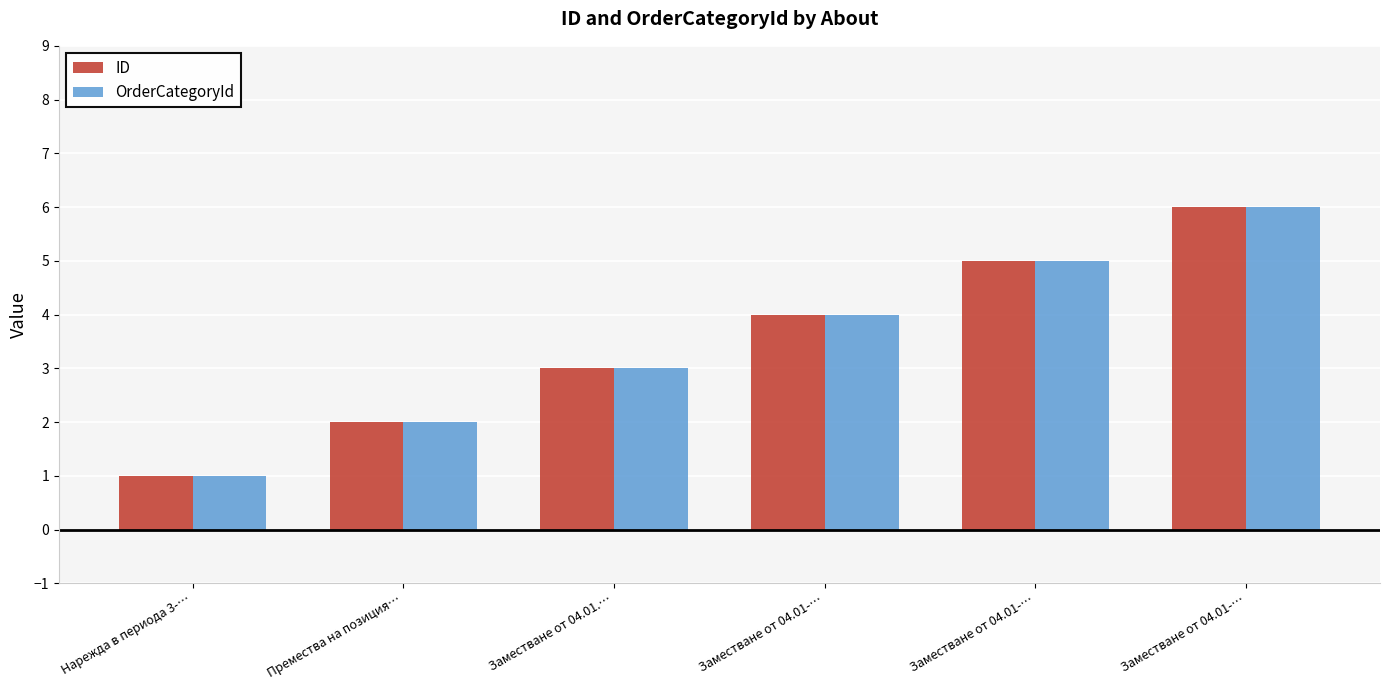

What is the approximate value of OrderCategoryId at Заместване от 04.01-…?

4